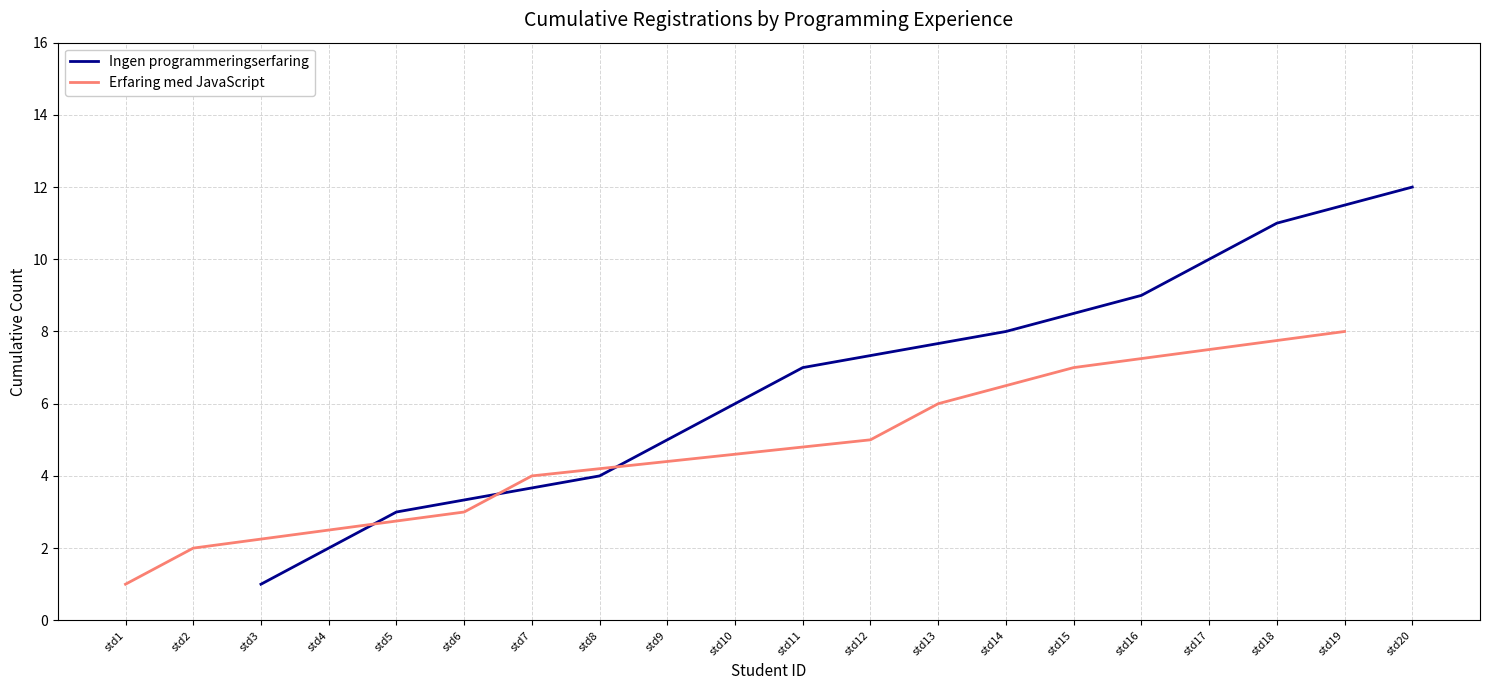

The value of Erfaring med JavaScript at std1 is 0. True or false?

False